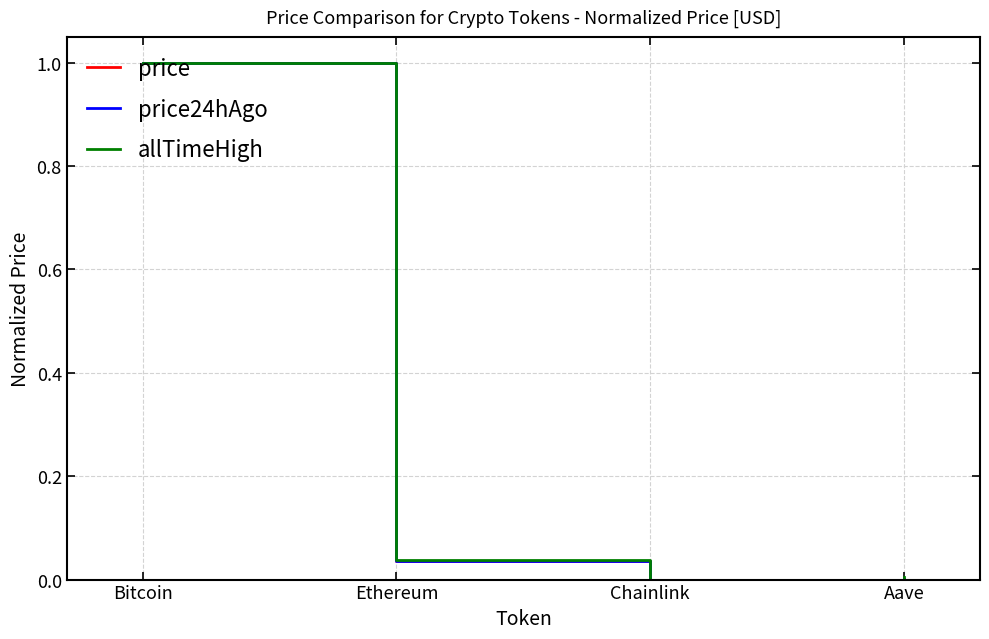

At which category does the chart reach its minimum across all series?

Chainlink